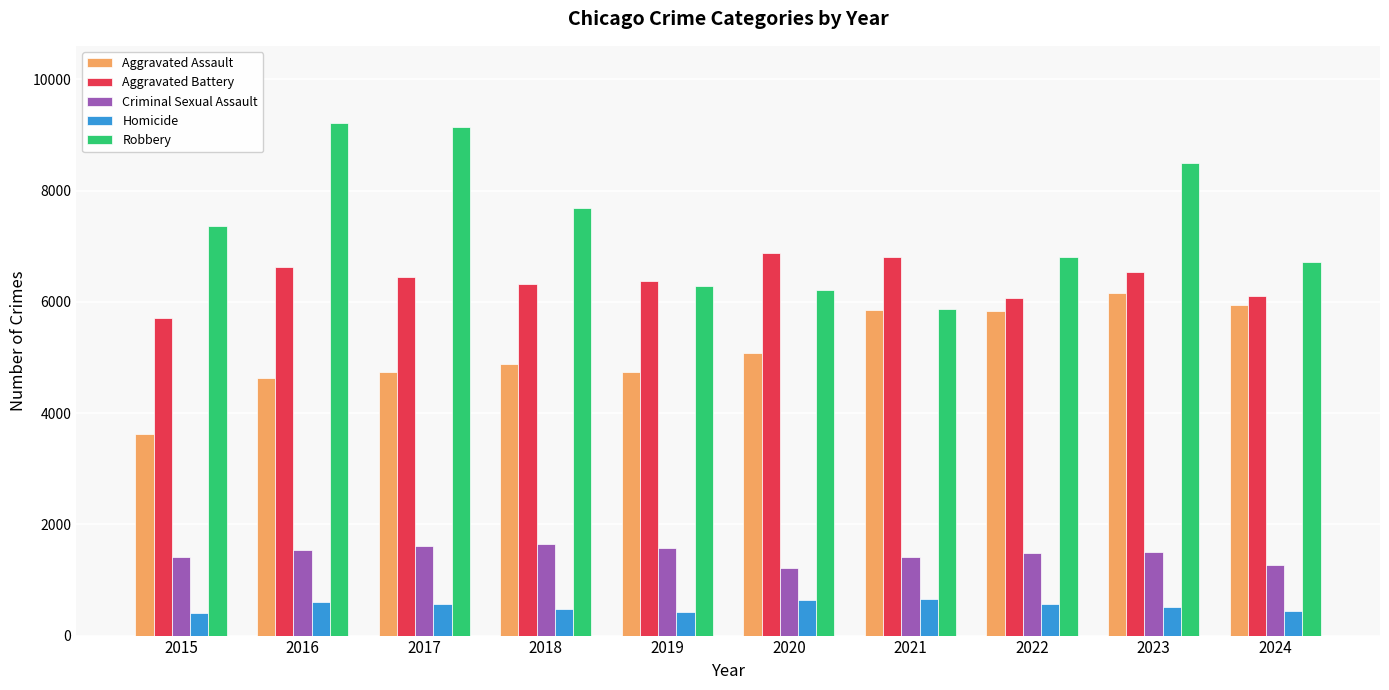

Is it true that Robbery equals 9147 at 2017?

True